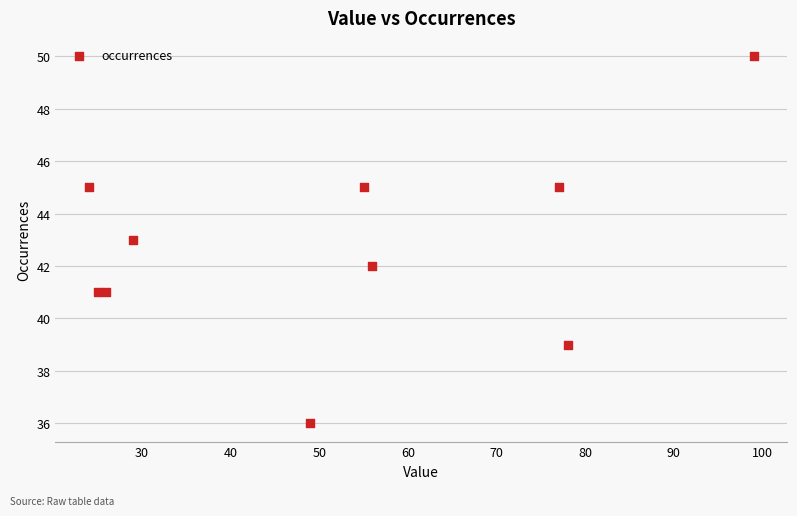

What is the range of Y values (max minus min)?

14